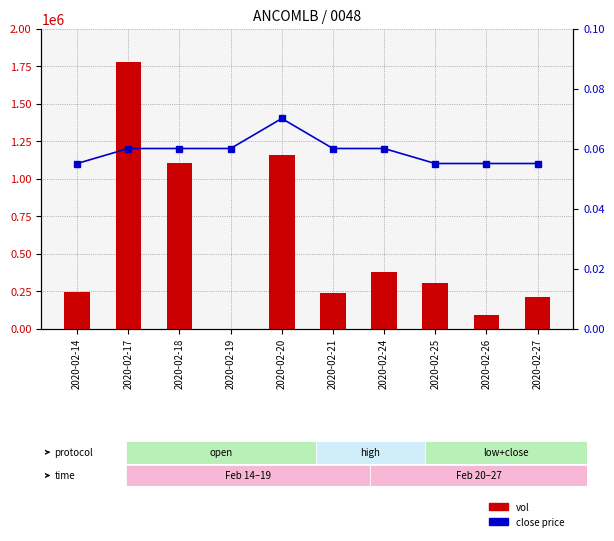

List the series in order of their peak value, highest first.

vol, close